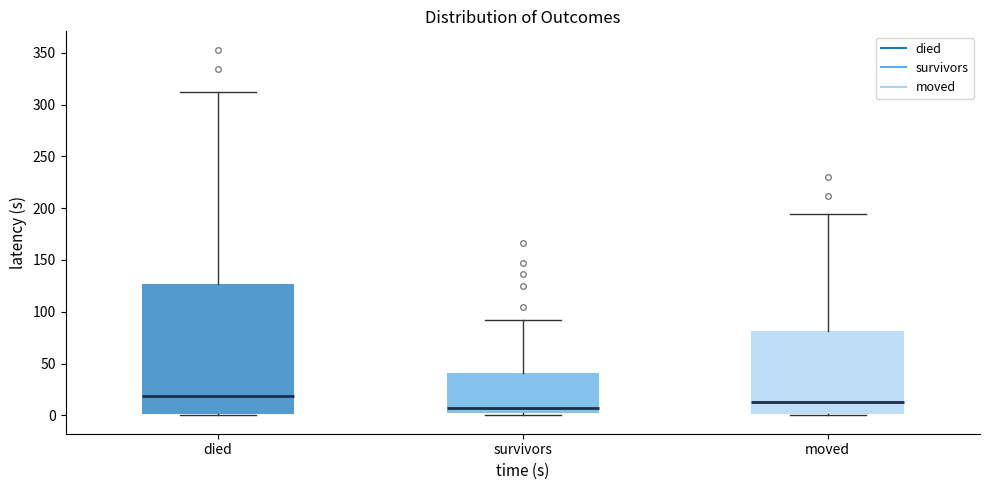

Which box's median line is the highest?

died